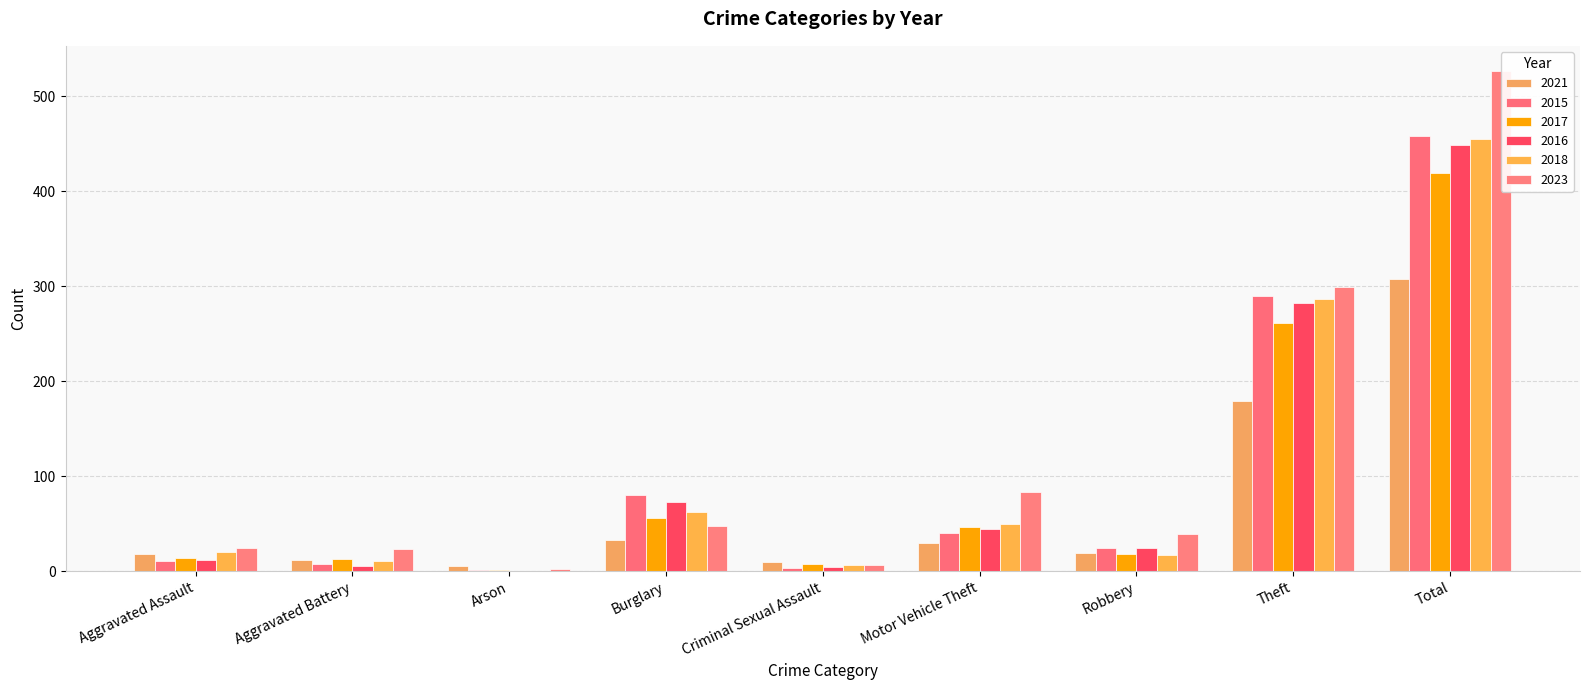

At which category is the sum across all series the highest?

Total